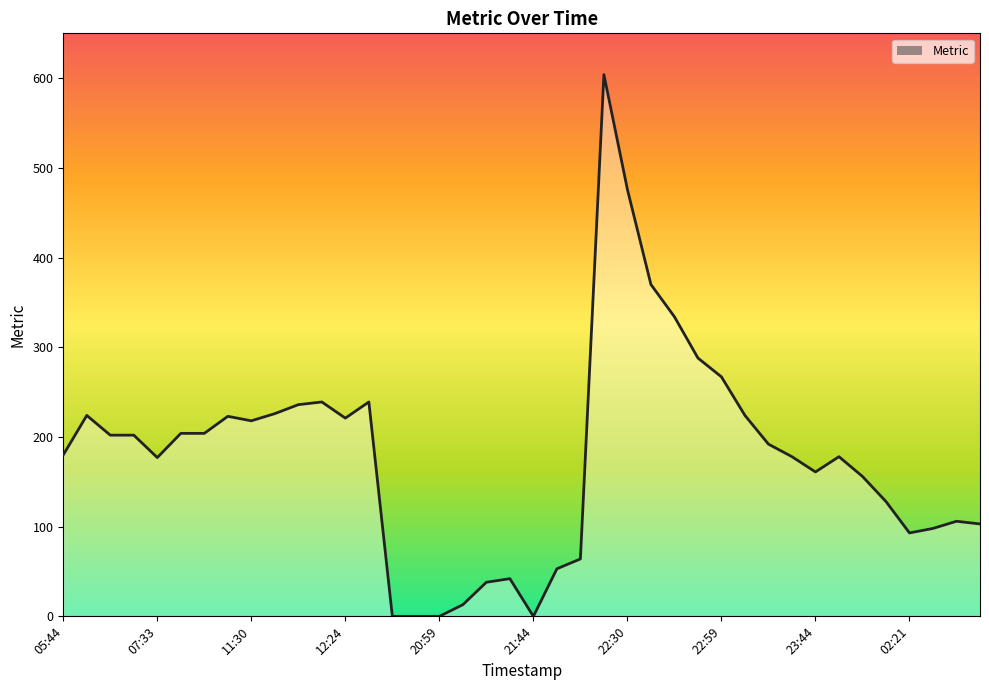

What is the greatest value displayed?

604